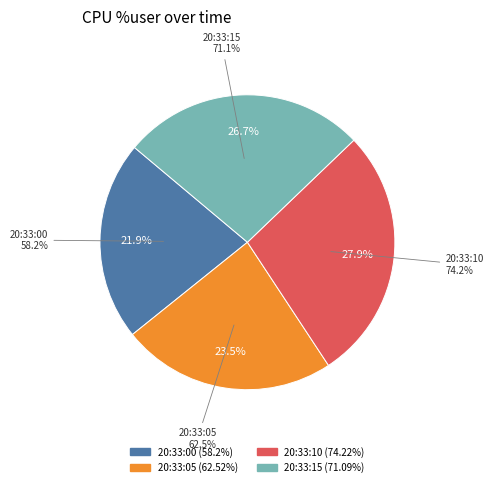

Which slice is the smallest?

20:33:00